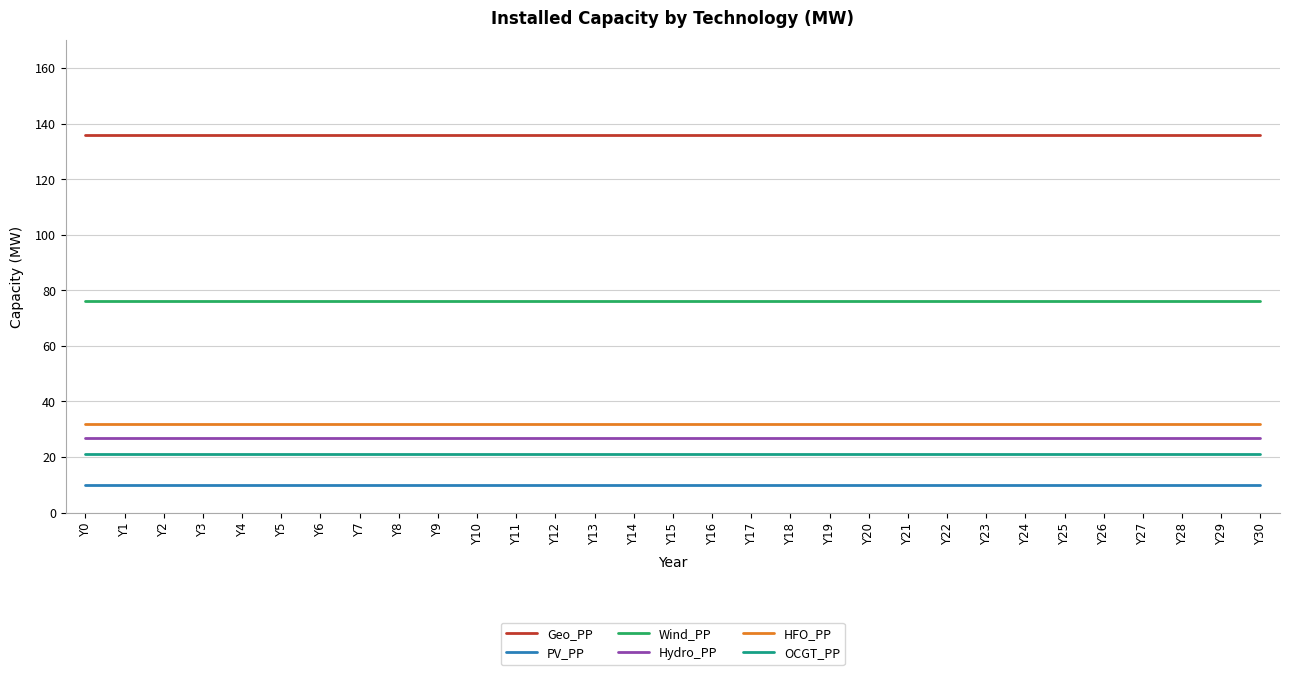

How many lines are shown in the chart?

6